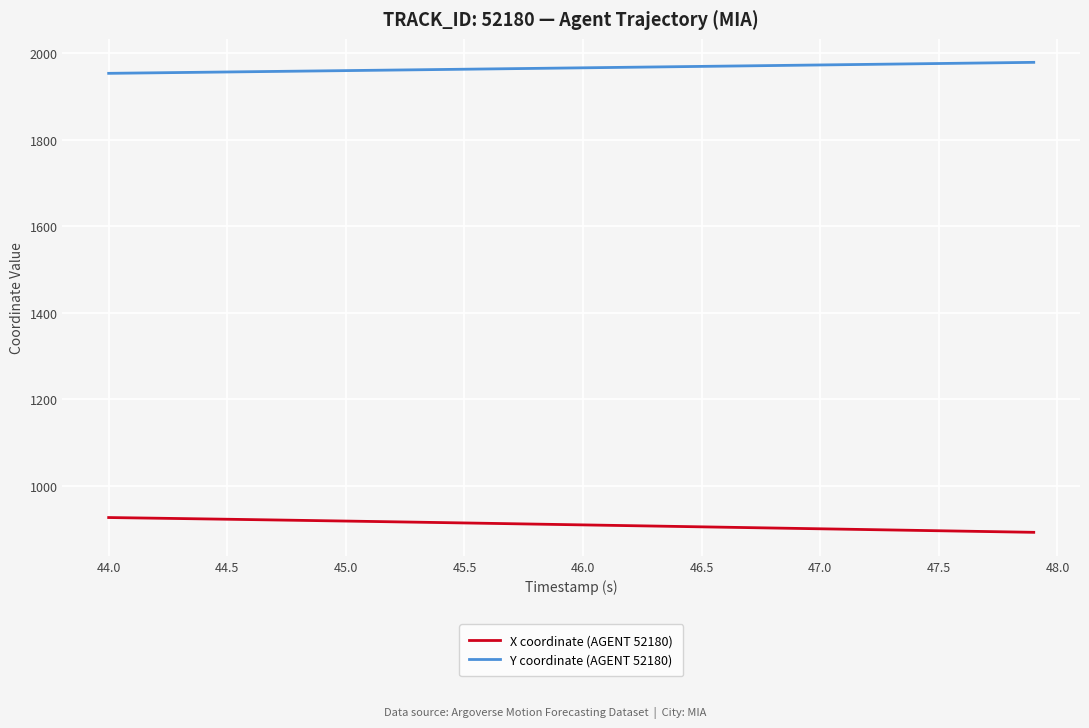

What is the greatest value displayed?

1979.0